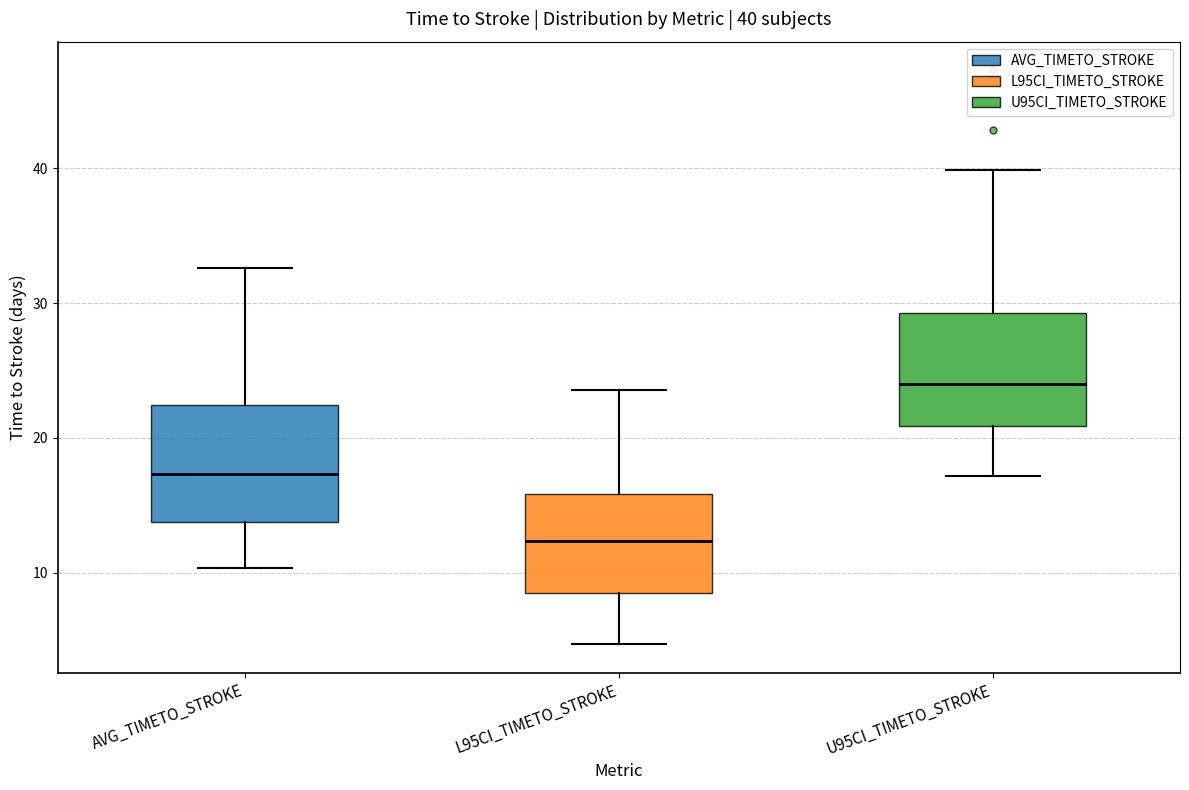

Which box's median line is the highest?

U95CI_TIMETO_STROKE